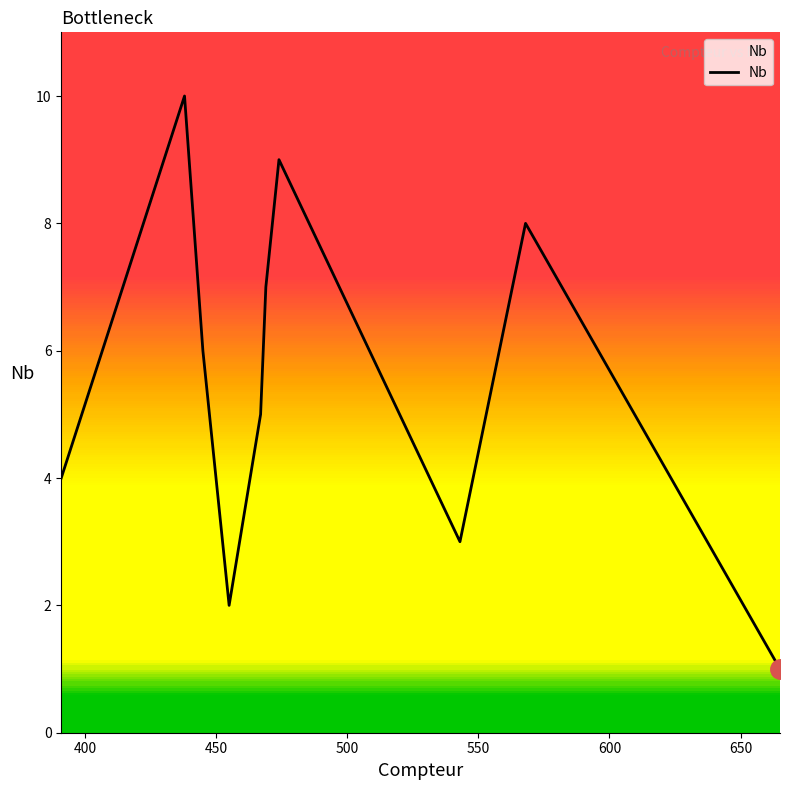

What is the maximum value shown in the chart?

10